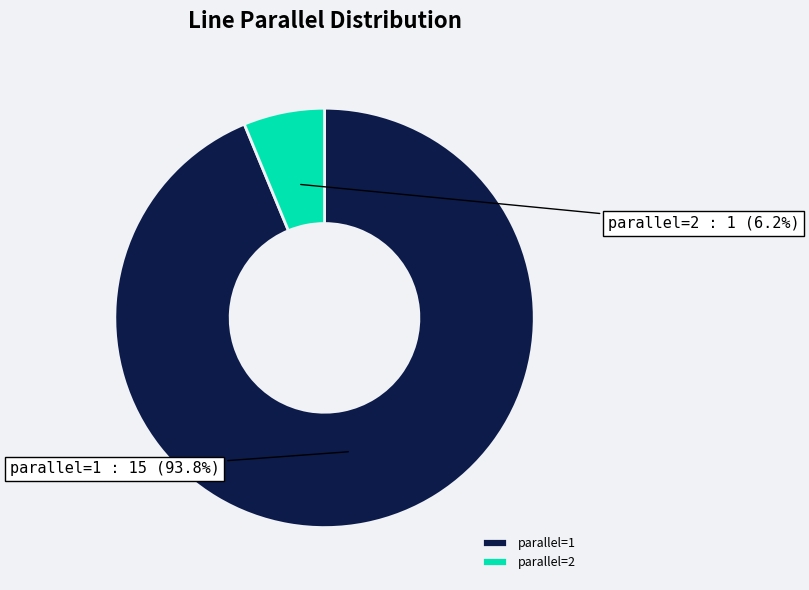

What percentage is the parallel=2 slice, to the nearest percent?

6%